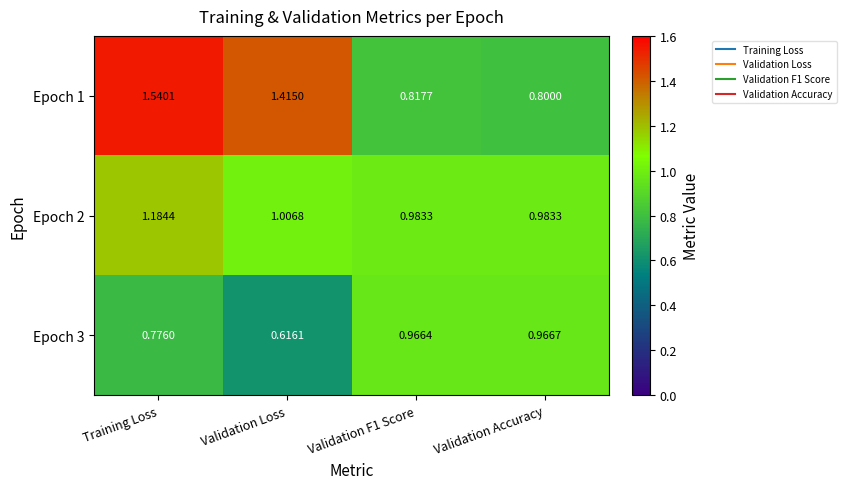

At which label is Epoch 2 closest to 1?

Validation Loss